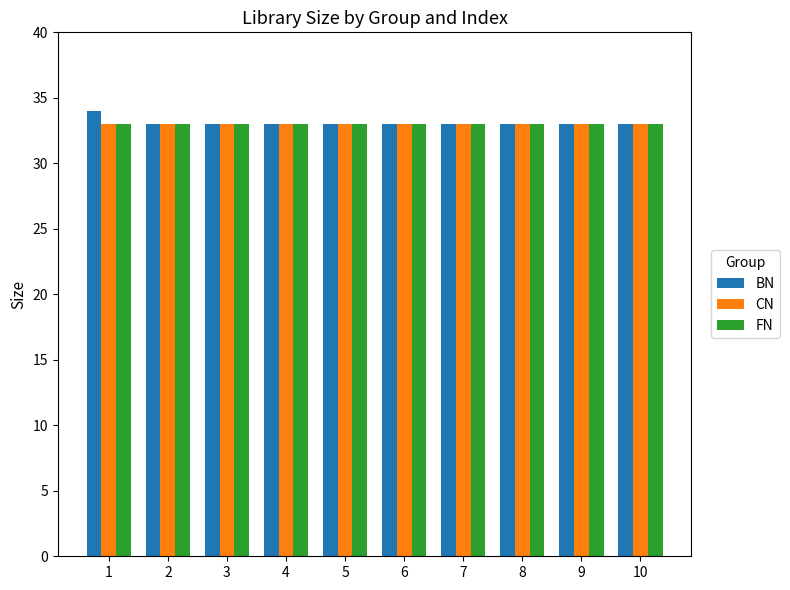

Are the bars horizontal?

No